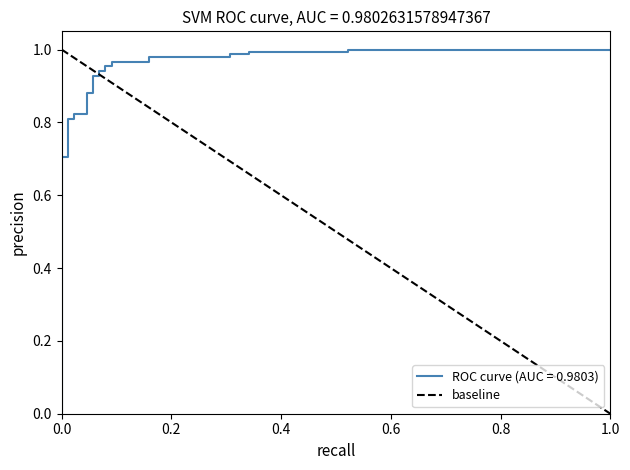

What is the difference between the maximum and minimum values?

1